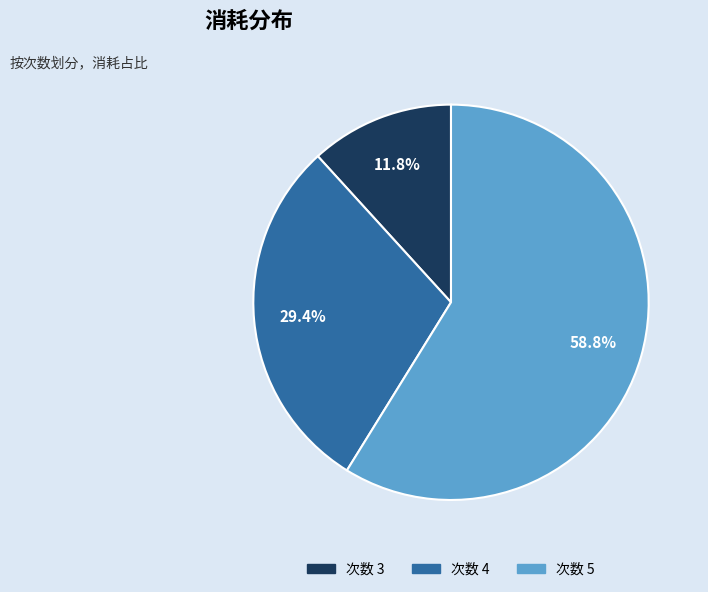

Is the sum of 次数 5 and 次数 3 greater than half?

Yes